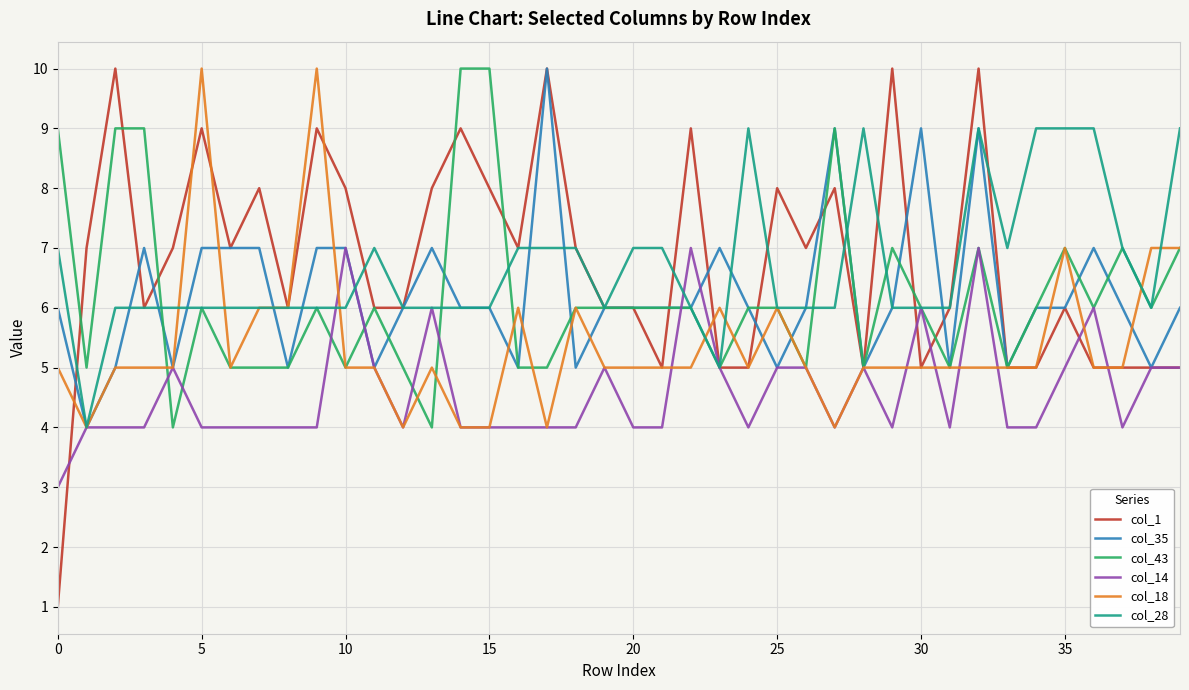

Which series has the largest range (max minus min)?

col_1